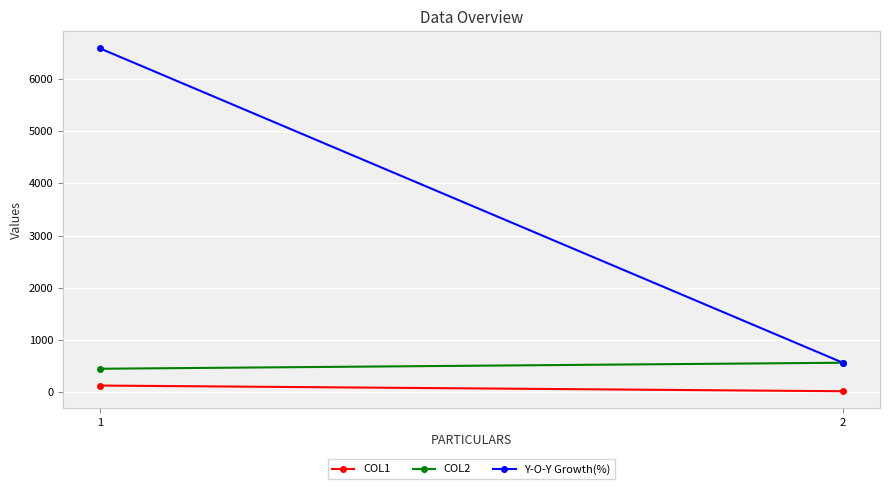

How many lines are shown in the chart?

3